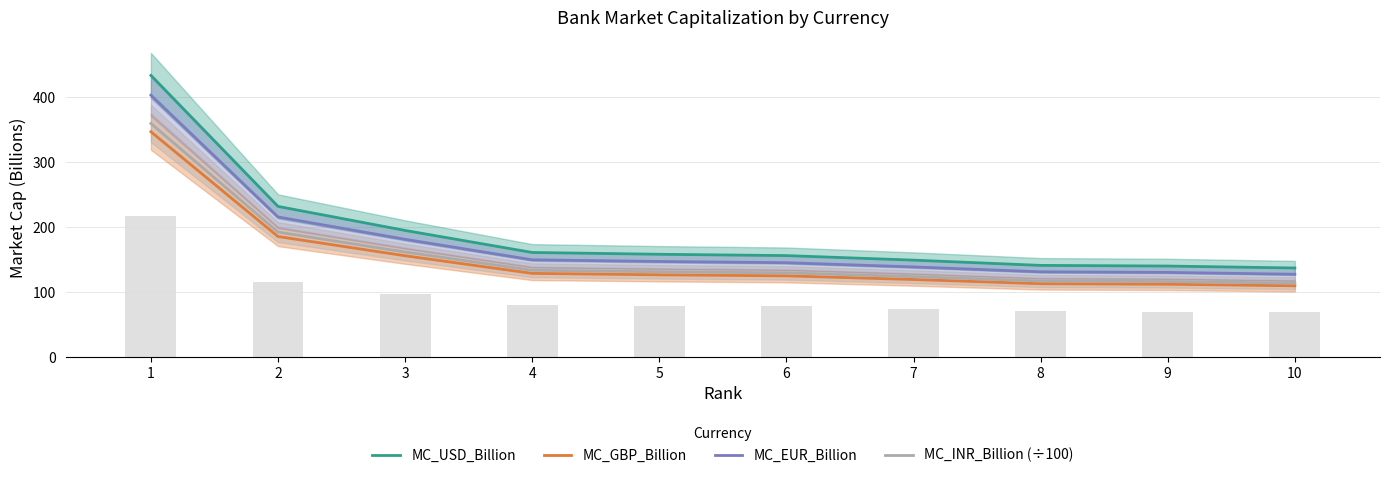

True or false: MC_INR_Billion (÷100) has a value of 56.2 at 5.

False